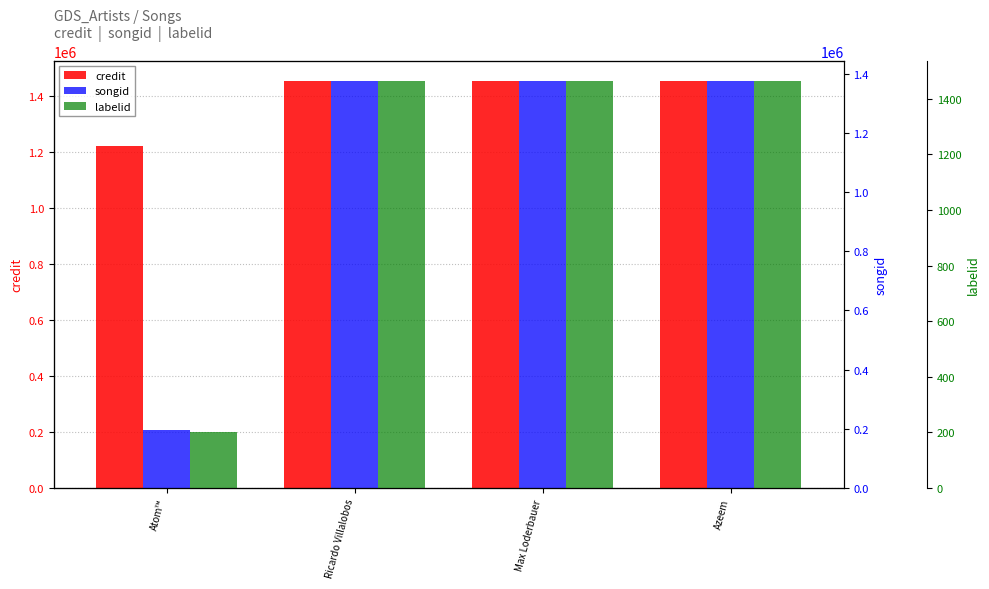

Which series has the largest range (max minus min)?

songid